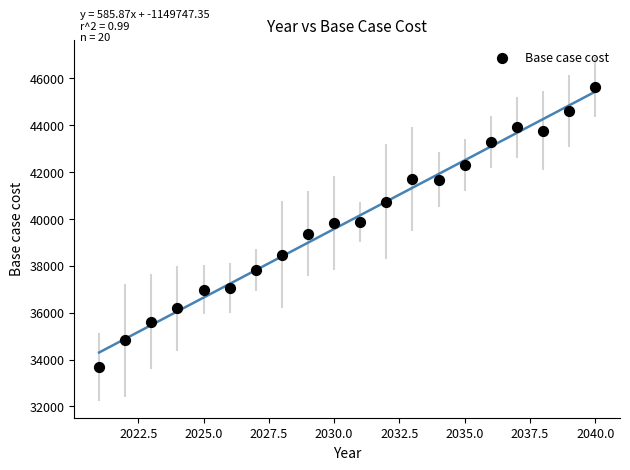

What is the range of X values (max minus min)?

19.0